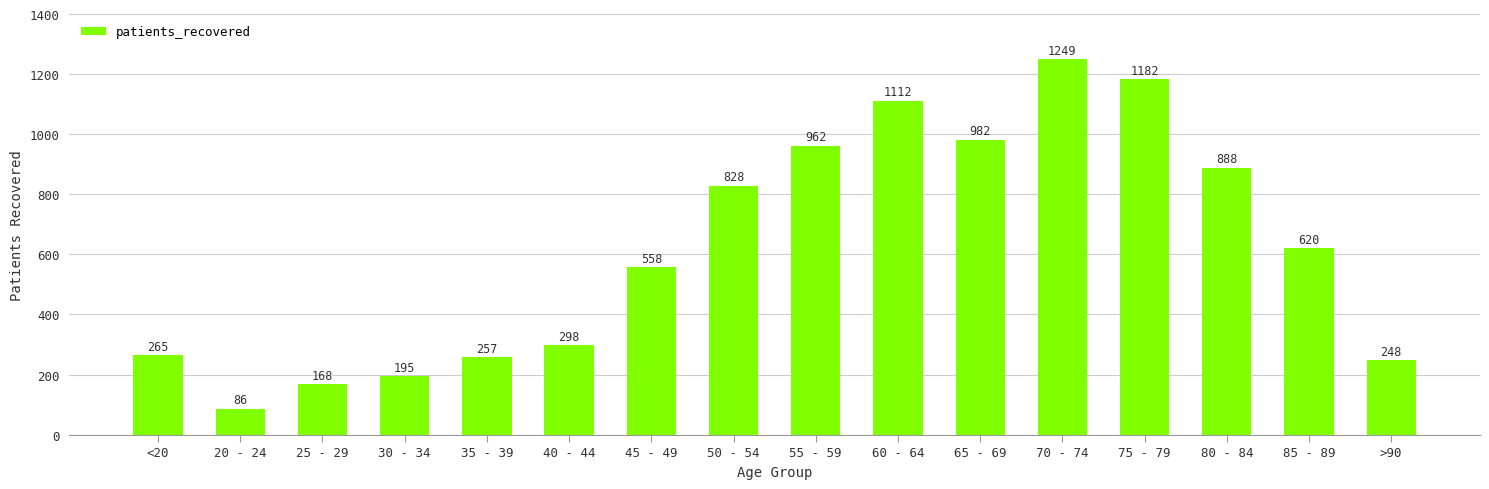

Rank the categories by value from highest to lowest.

70 - 74, 75 - 79, 60 - 64, 65 - 69, 55 - 59, 80 - 84, 50 - 54, 85 - 89, 45 - 49, 40 - 44, <20, 35 - 39, >90, 30 - 34, 25 - 29, 20 - 24